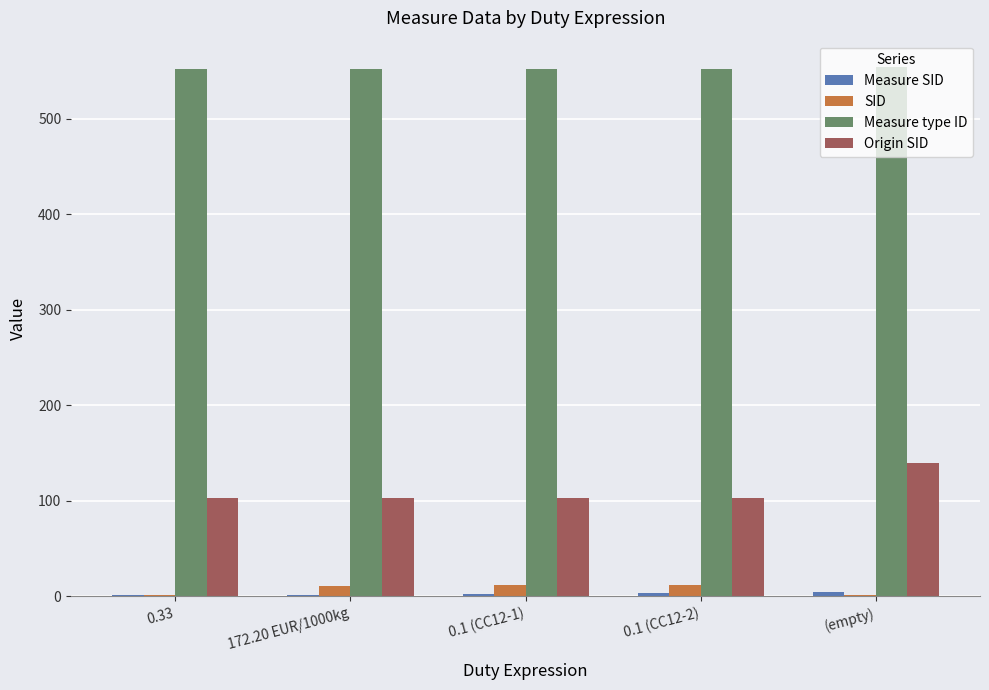

Which series has the largest total across all categories?

Measure type ID